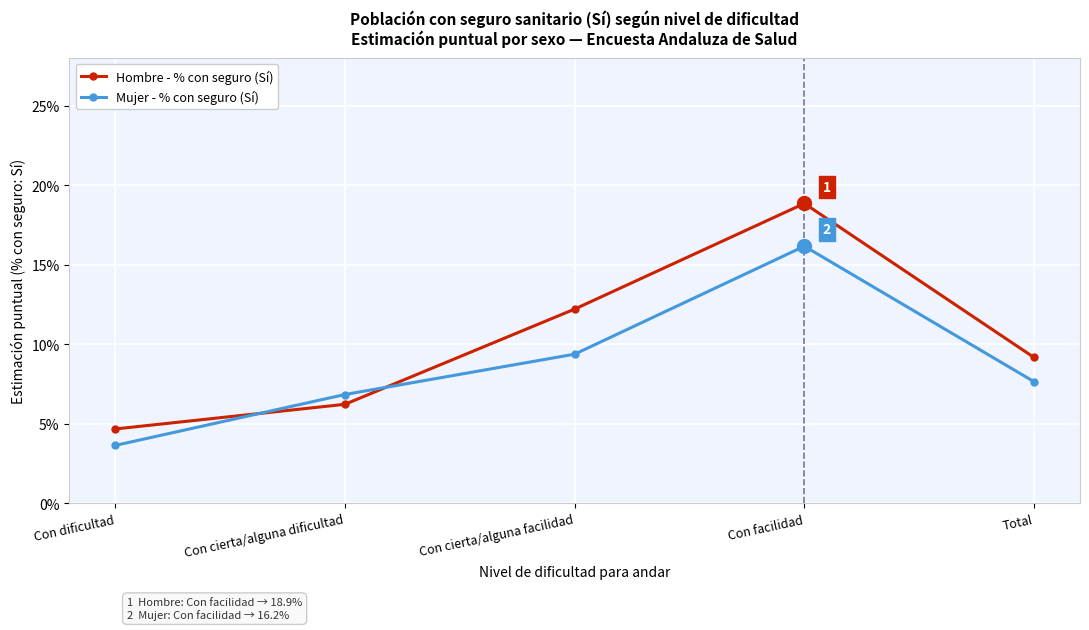

What are all the series names shown in the legend?

Hombre - % con seguro (Sí), Mujer - % con seguro (Sí)